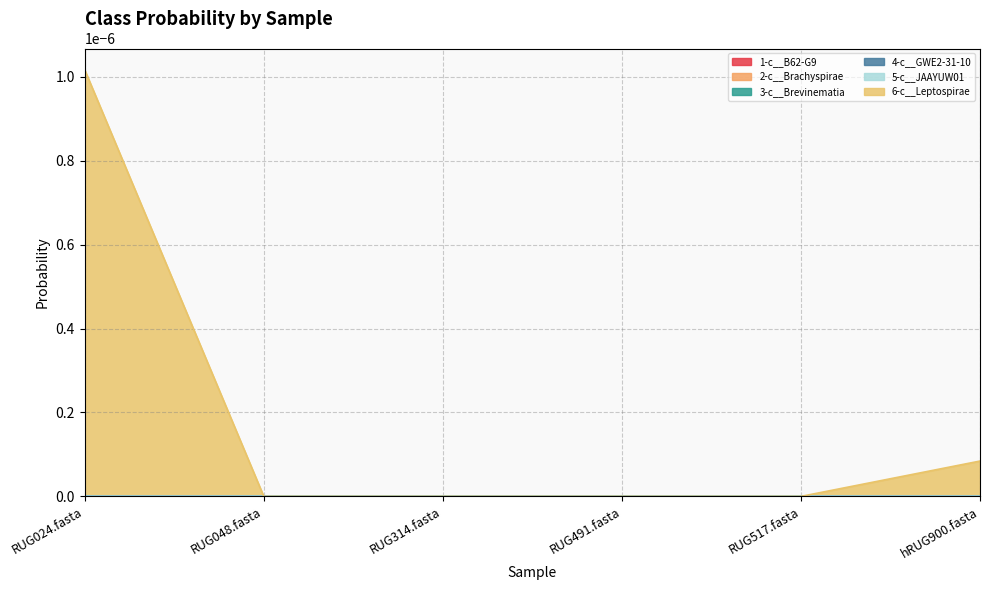

List the series in order of their peak value, highest first.

6-c__Leptospirae, 1-c__B62-G9, 2-c__Brachyspirae, 3-c__Brevinematia, 4-c__GWE2-31-10, 5-c__JAAYUW01